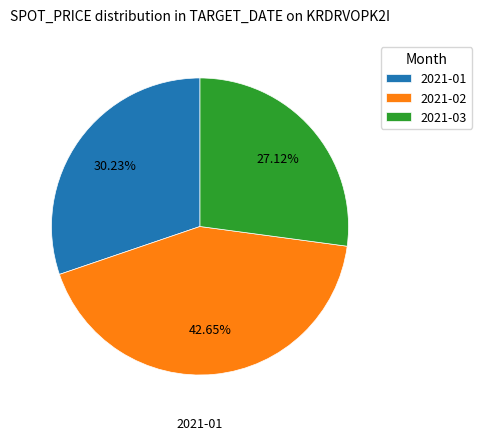

Which has a higher value, 2021-03 or 2021-01?

2021-01